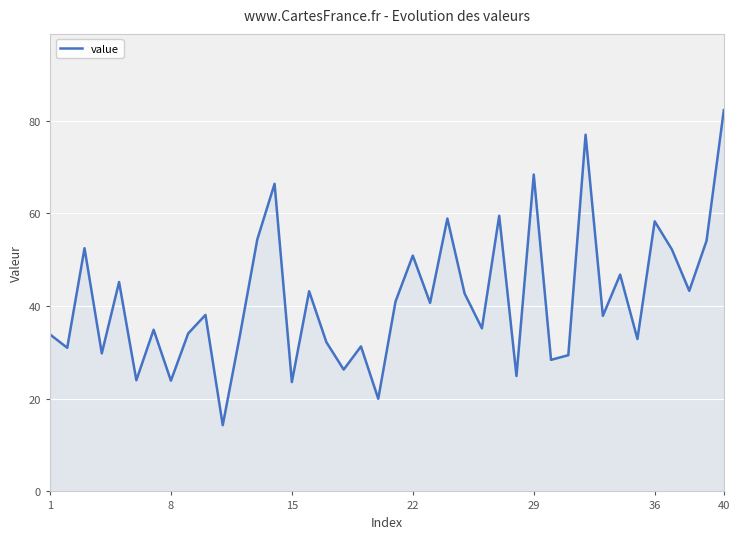

What is the difference between the maximum and second lowest values?

62.3